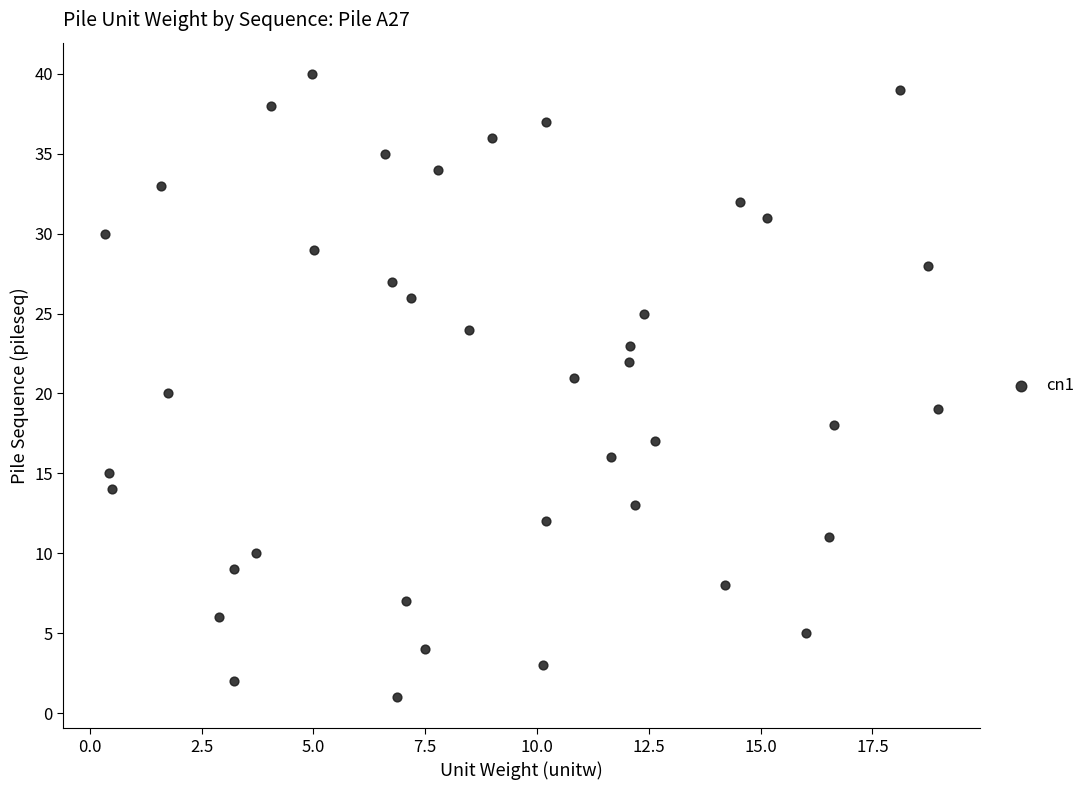

What is the range of Y values (max minus min)?

39